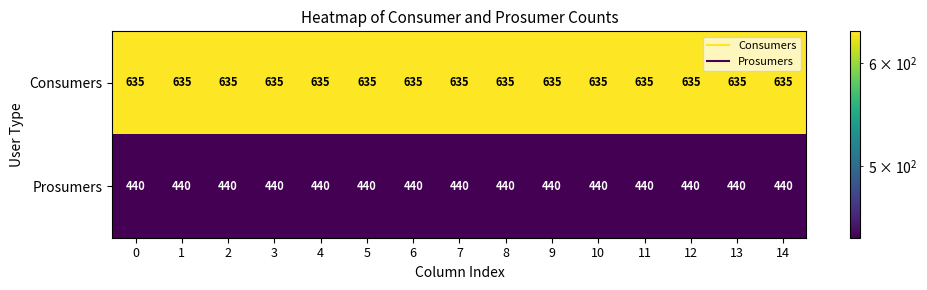

What is the total value across all series at 1?

1075